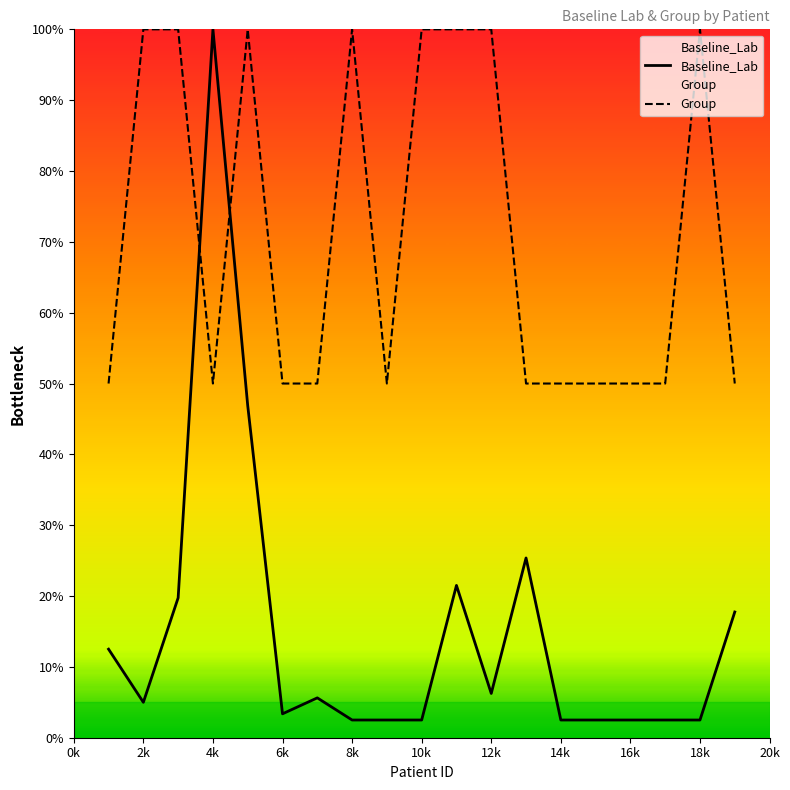

What is the sum of all Baseline_Lab values?

284.0